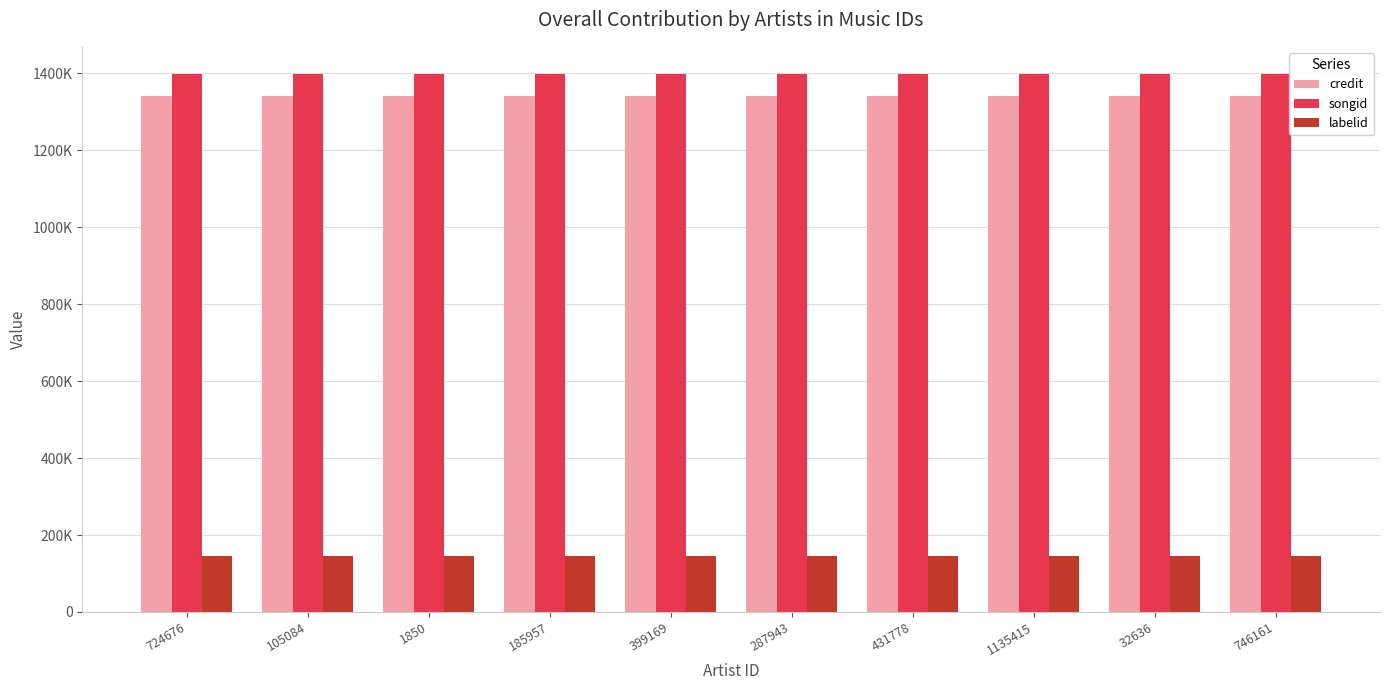

Does the chart contain stacked bars?

No